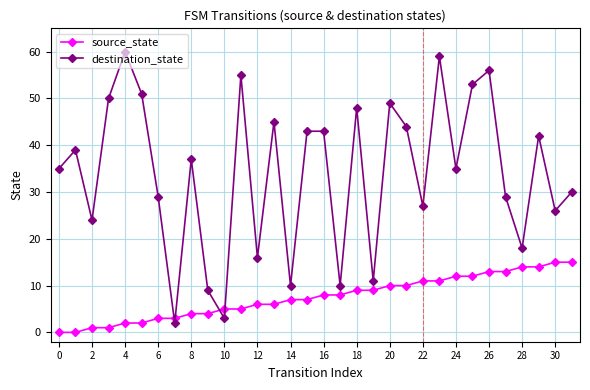

Reading left to right, what are all the values shown in this chart?

source_state: 0	0	1	1	2	2	3	3	4	4	5	5	6	6	7	7	8	8	9	9	10	10	11	11	12	12	13	13	14	14	15	15
destination_state: 35	39	24	50	60	51	29	2	37	9	3	55	16	45	10	43	43	10	48	11	49	44	27	59	35	53	56	29	18	42	26	30